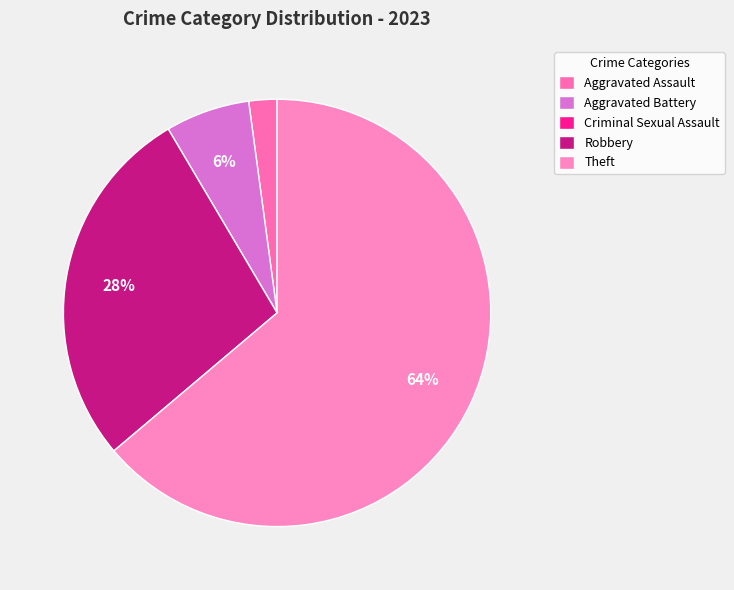

Rank the categories by value from lowest to highest.

Criminal Sexual Assault, Aggravated Assault, Aggravated Battery, Robbery, Theft